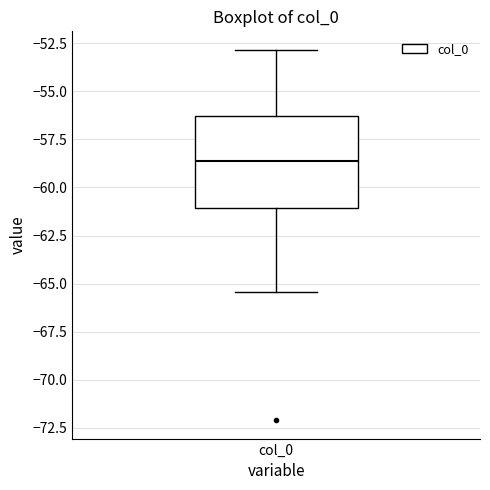

Transcribe this box plot: give where the median line is, the range the box spans, and where the two whiskers end, as read against the y-axis. The values are not printed on the chart, so give them approximately, as read against the axis.

median -58.5, box -61.0 to -56.5, whiskers -65.5 to -53.0